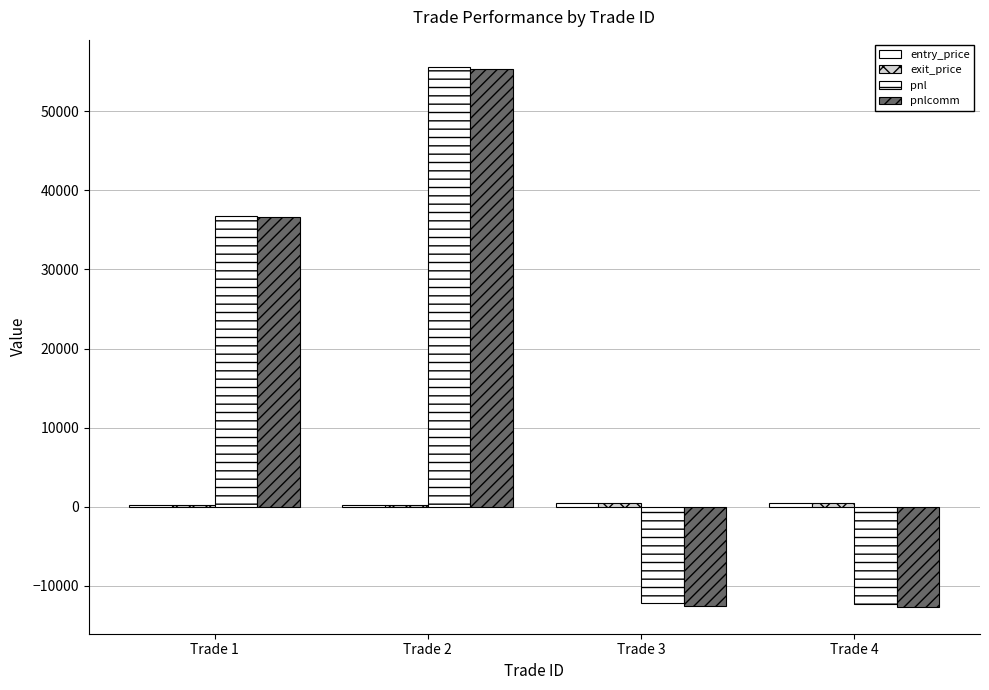

How many groups of bars are there?

4